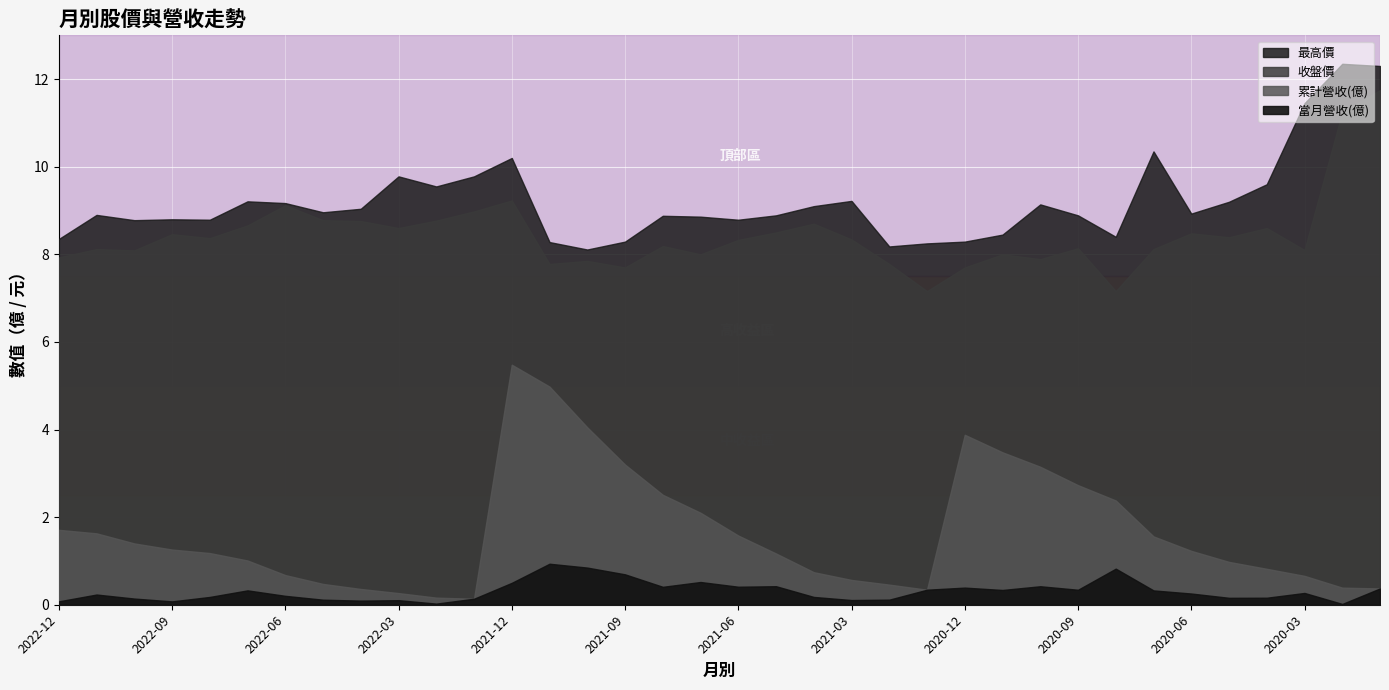

What is the label of the 2nd point from the right?

2020-02